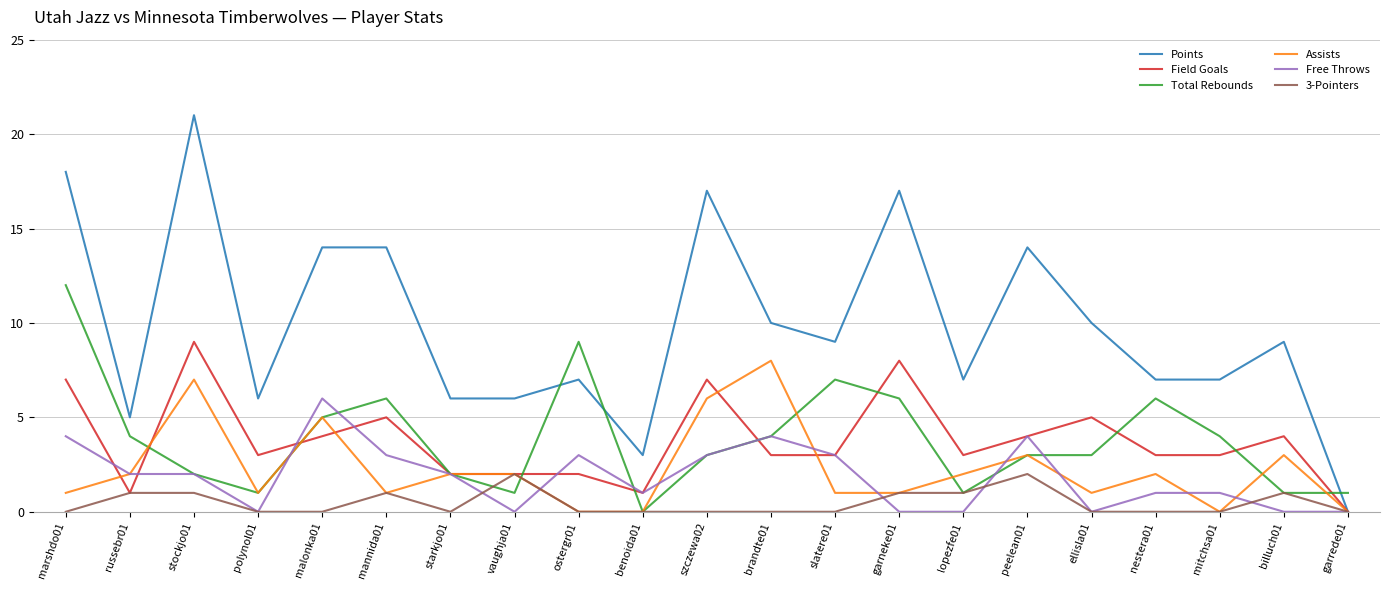

The Total Rebounds series shows 3 at malonka01. True or false?

False